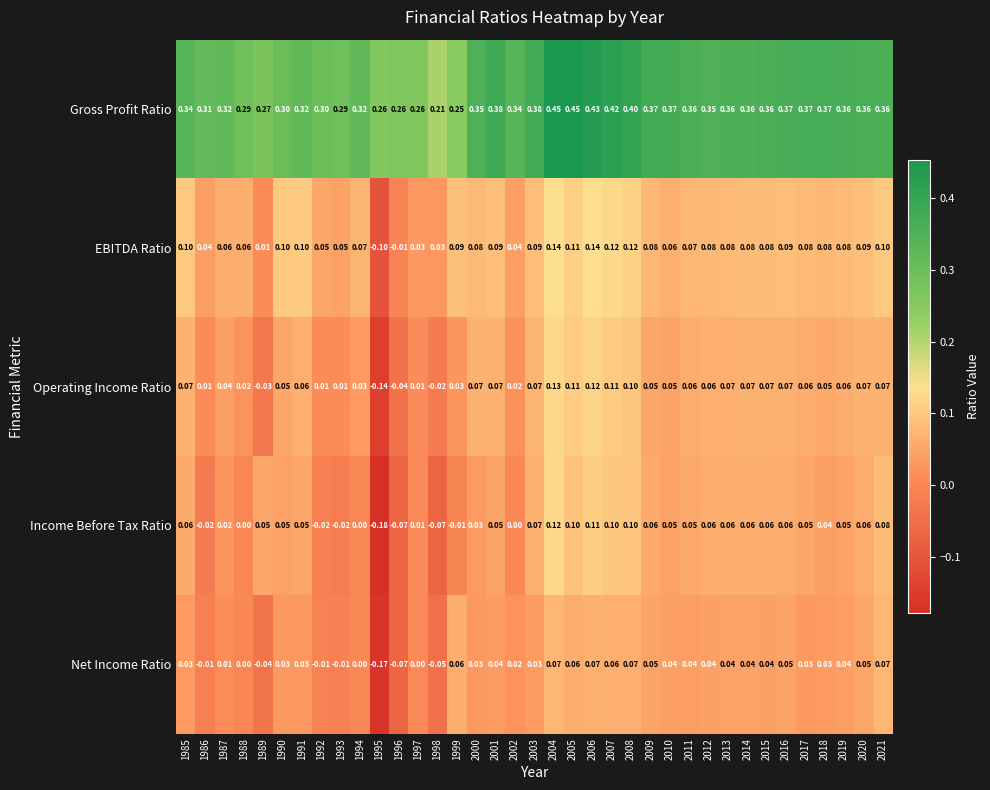

Which series has the largest total across all categories?

Gross Profit Ratio